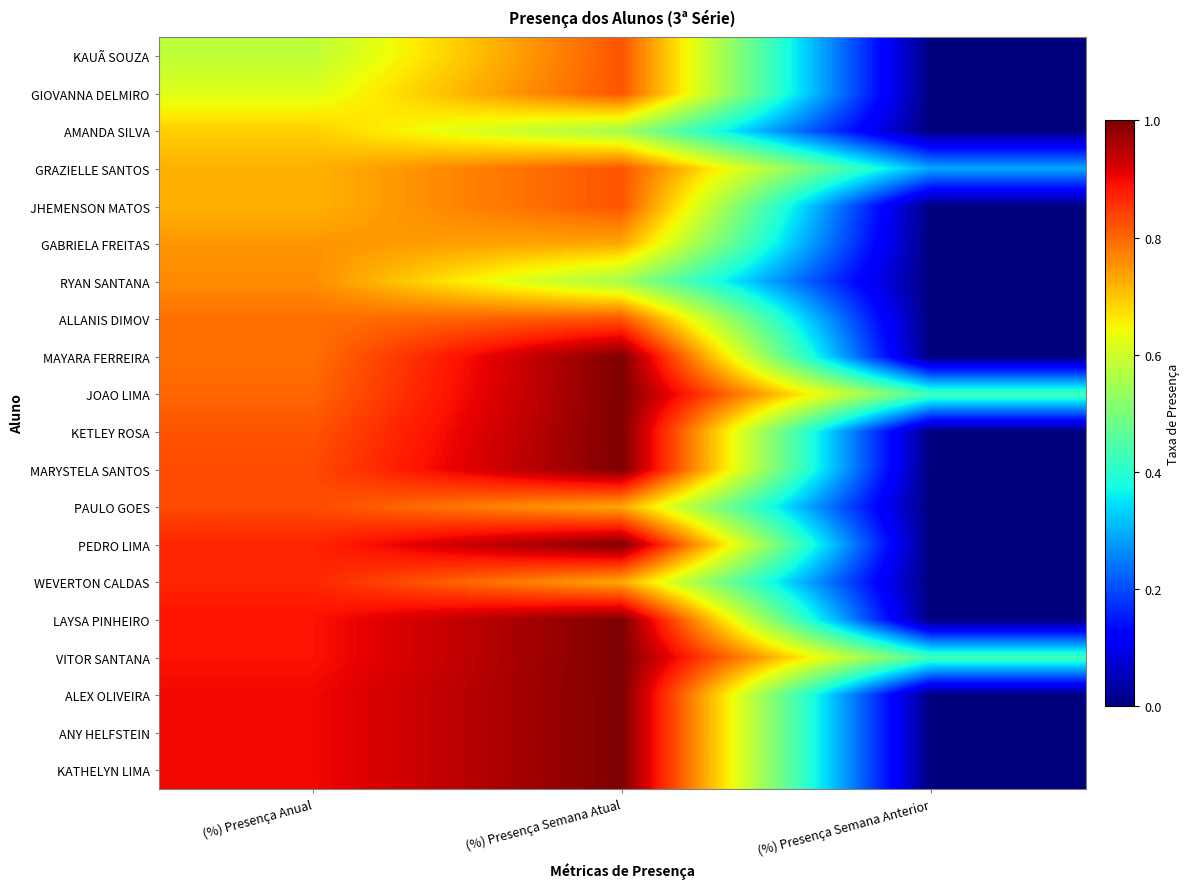

Rank the series at (%) Presença Semana Anterior from highest to lowest value.

JOAO LIMA, VITOR SANTANA, GRAZIELLE SANTOS, KAUÃ SOUZA, GIOVANNA DELMIRO, AMANDA SILVA, JHEMENSON MATOS, GABRIELA FREITAS, RYAN SANTANA, ALLANIS DIMOV, MAYARA FERREIRA, KETLEY ROSA, MARYSTELA SANTOS, PAULO GOES, PEDRO LIMA, WEVERTON CALDAS, LAYSA PINHEIRO, ALEX OLIVEIRA, ANY HELFSTEIN, KATHELYN LIMA